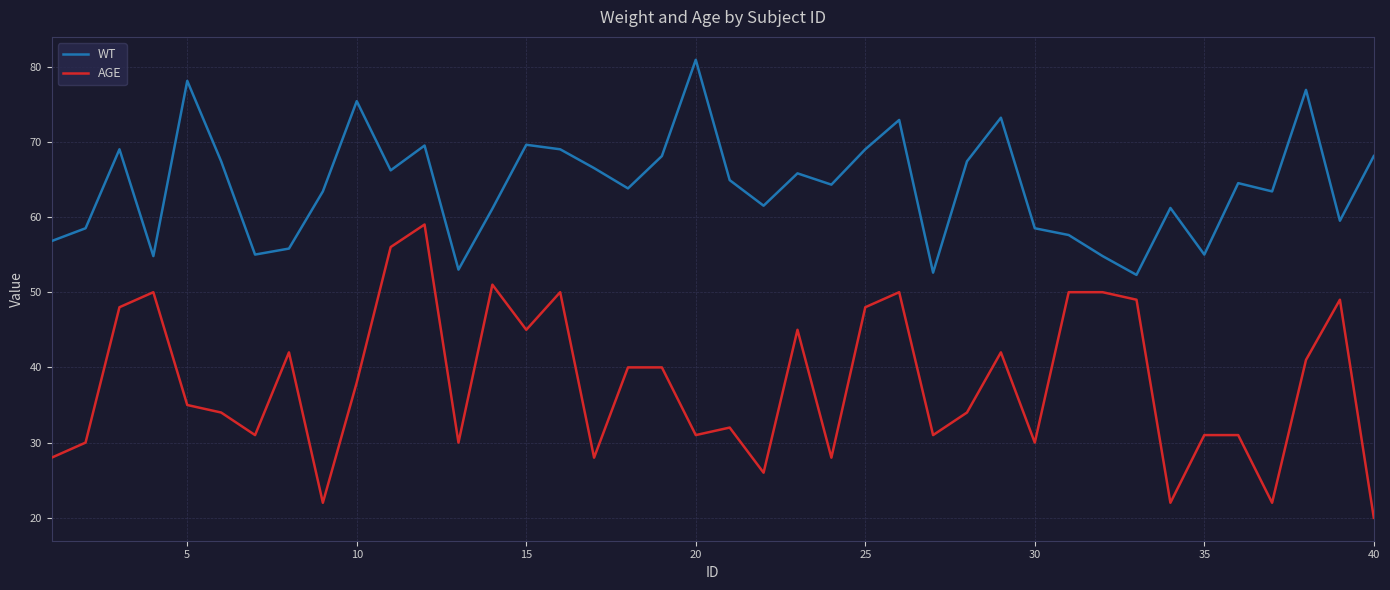

Does the chart display data point markers on the line(s)?

No